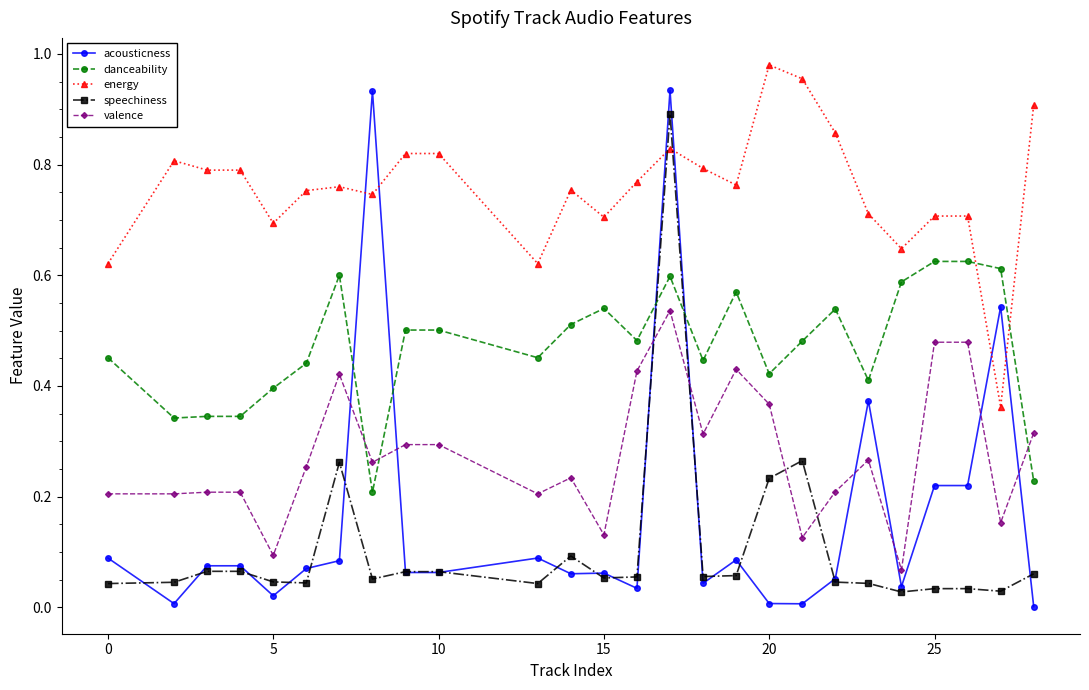

What is the sum of all danceability values?

12.3